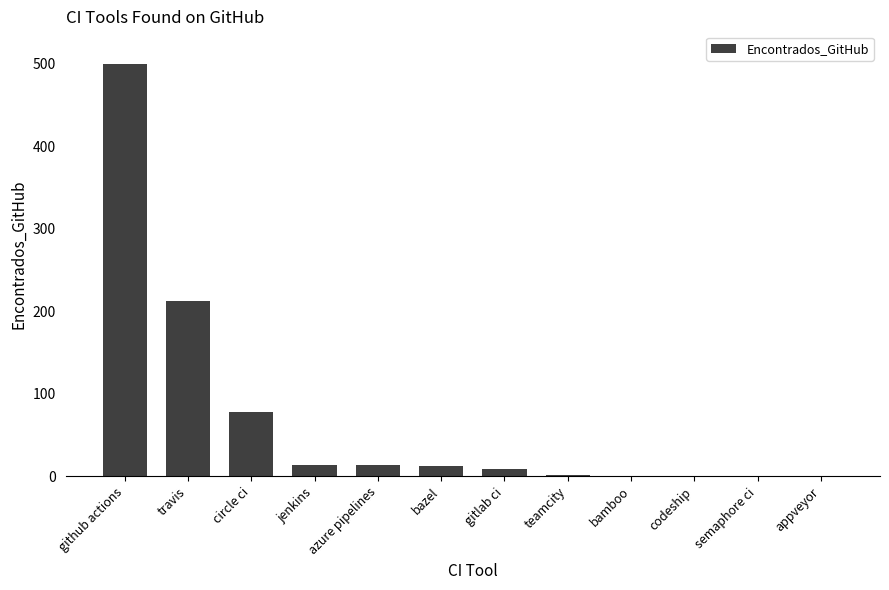

Are the bars grouped side by side (vs. stacked)?

No